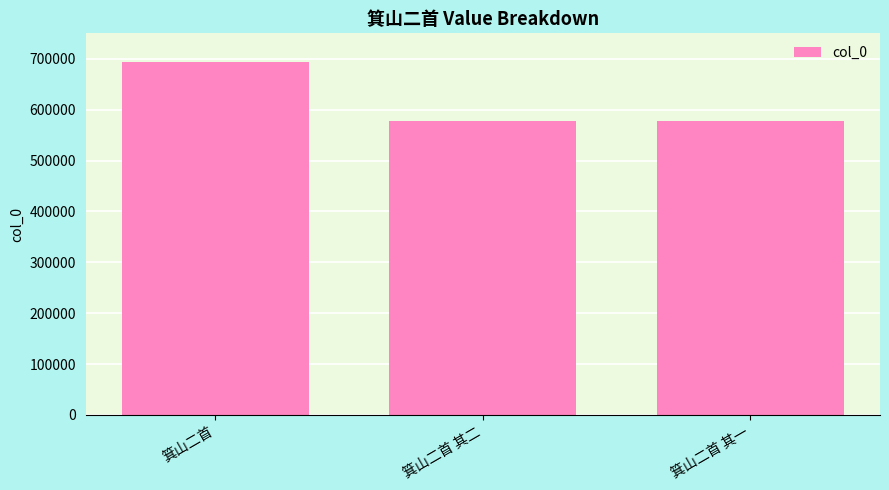

What is the difference between the values at 箕山二首 其二 and 箕山二首?

116448